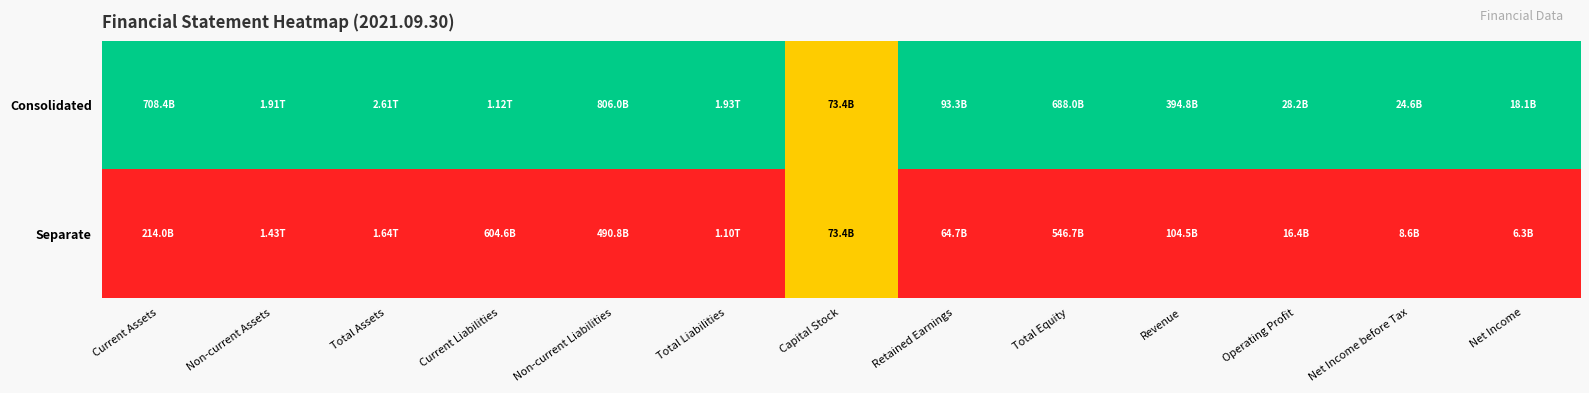

Count the number of categories in the chart.

13